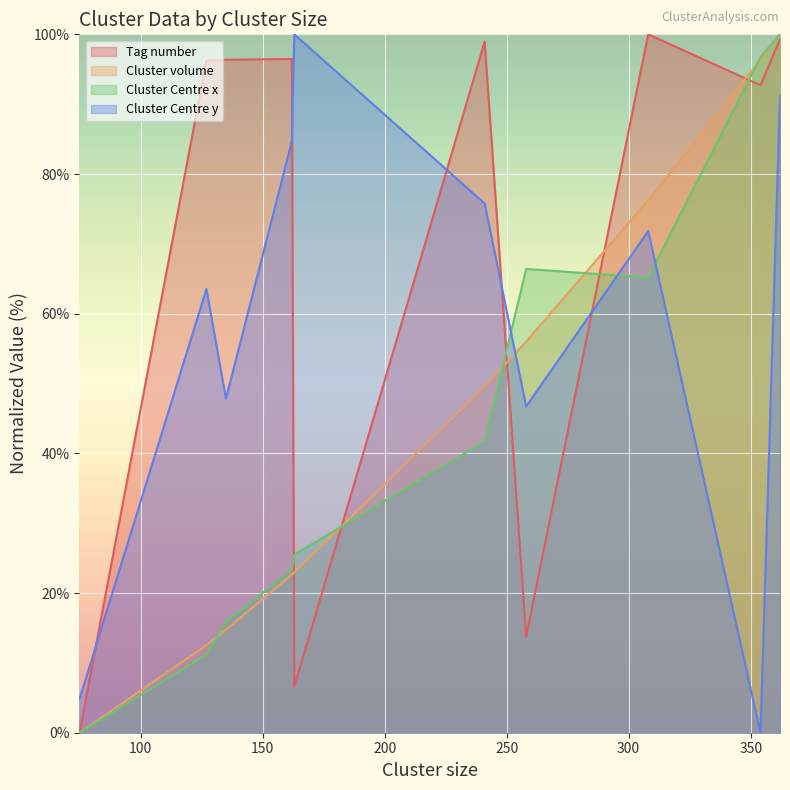

Where do Tag number and Cluster volume first cross each other?

162 and 163